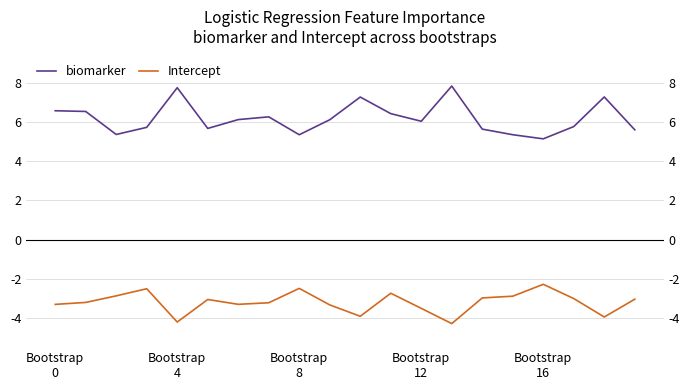

How many values in the Intercept series exceed -3?

7